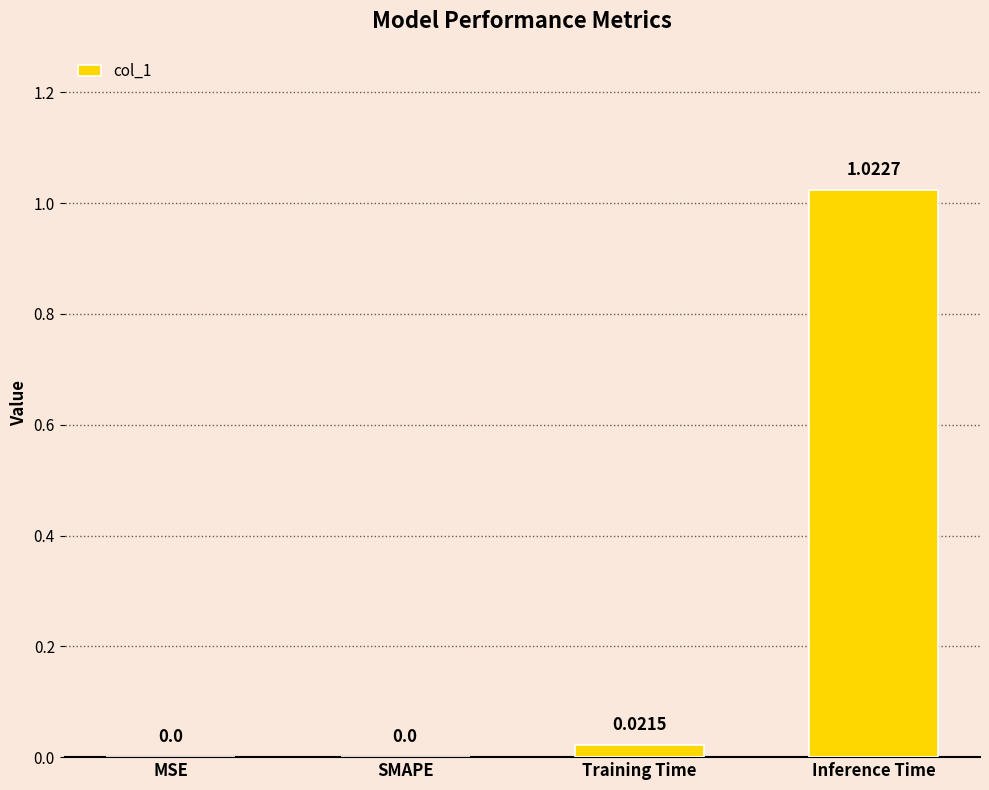

Which has a higher value, MSE or Inference Time?

Inference Time